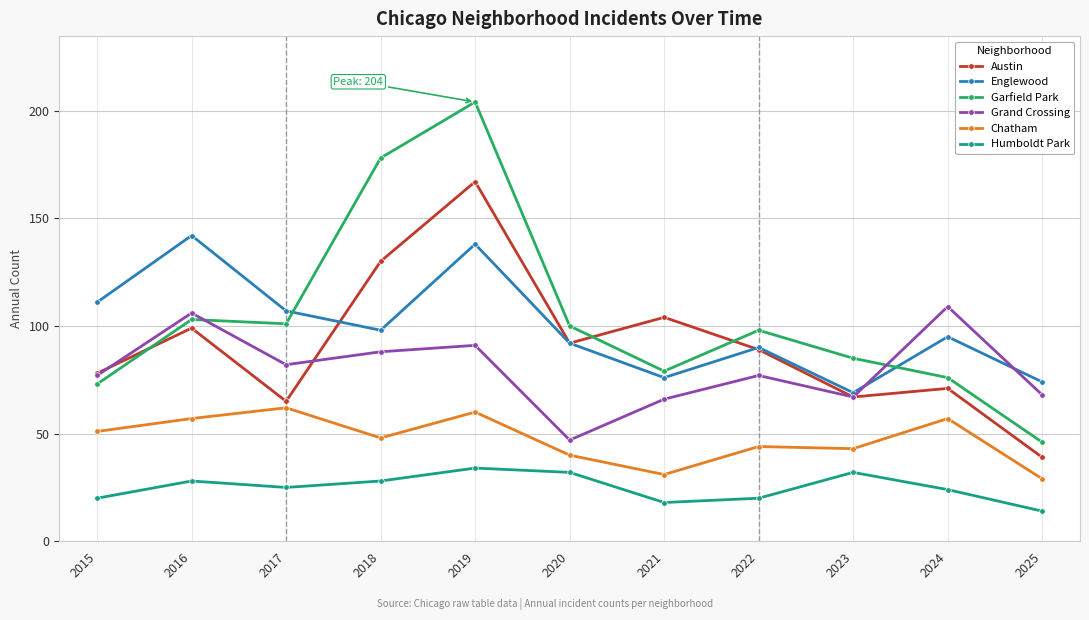

True or false: Chatham and Austin cross at least once.

False